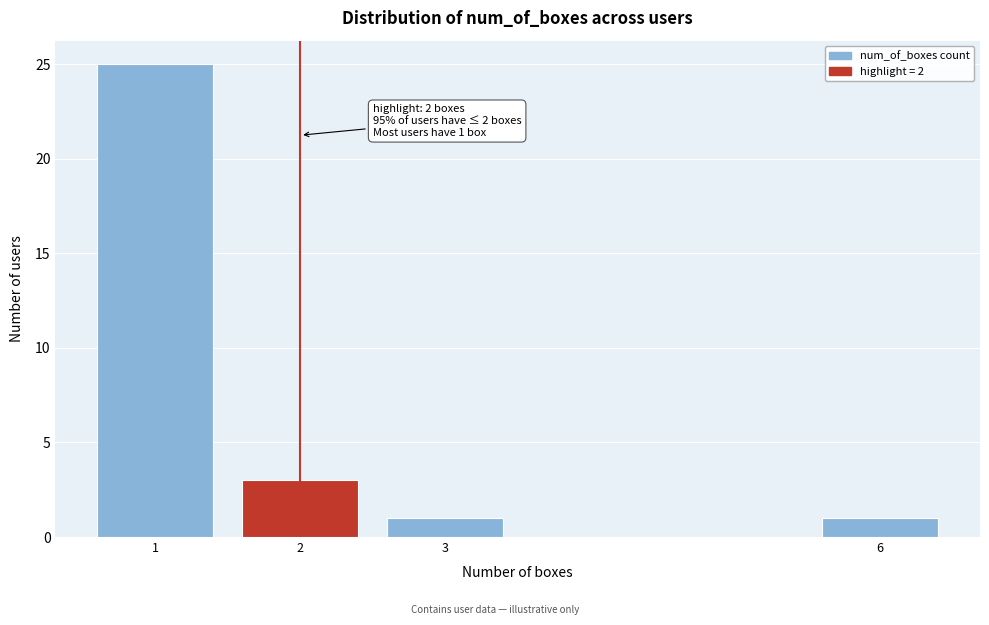

Reading right to left, transcribe all the data shown in this chart.

6=1	3=1	2=3	1=25